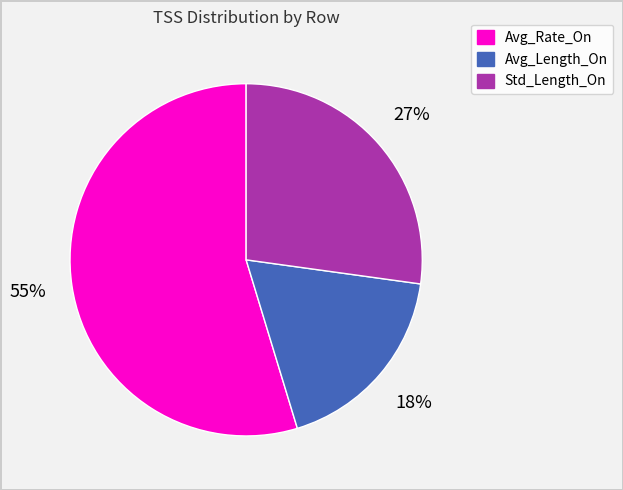

To the nearest percent, what is the difference between the largest and smallest slice percentages?

37%